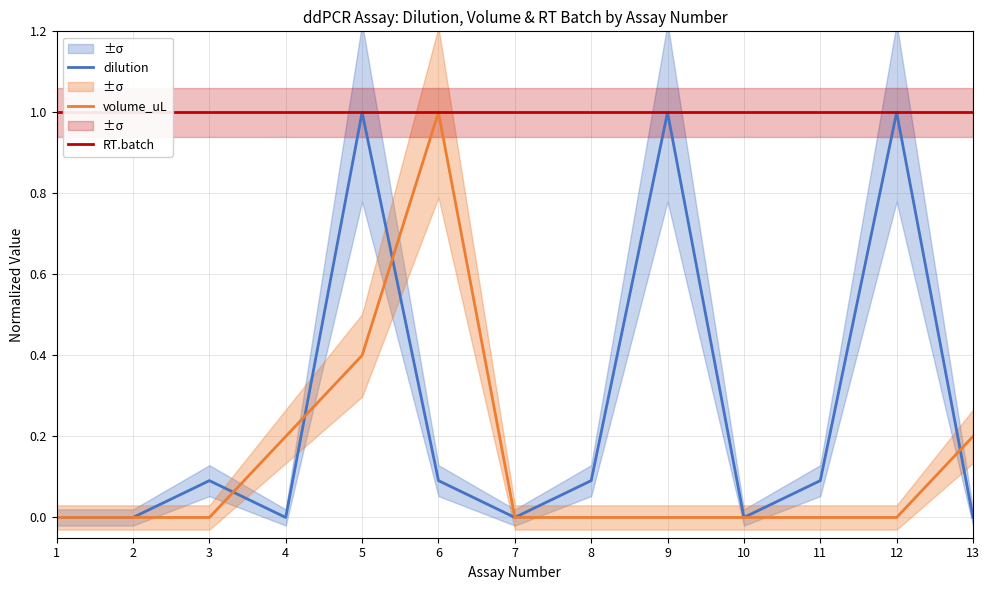

Between 6 and 10, which series saw the biggest shift?

volume_uL